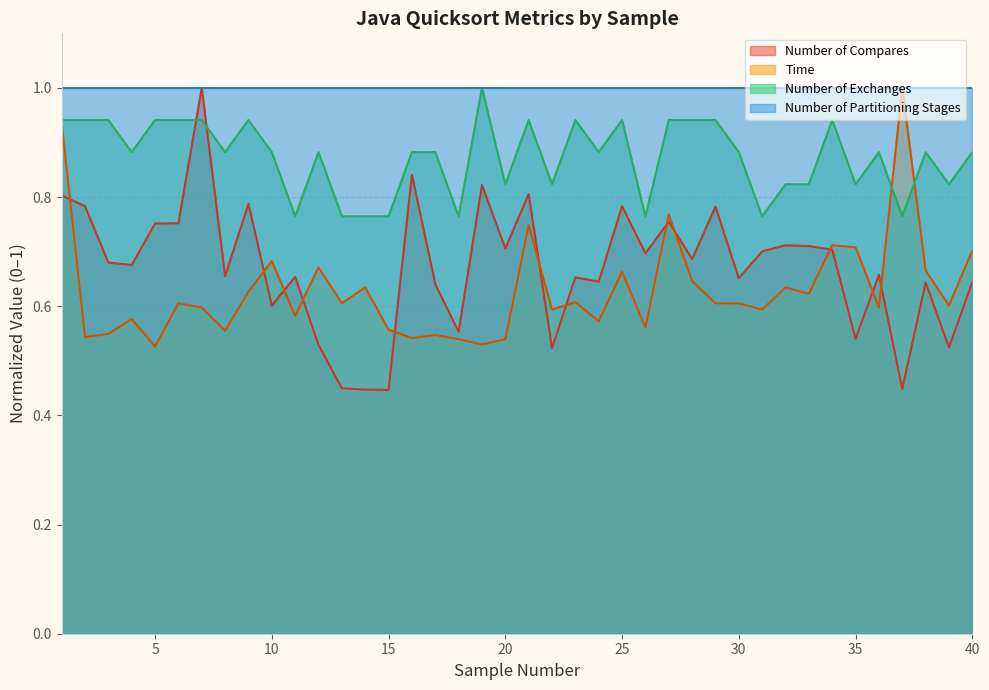

Is the value of Time at 25 greater than the value of Number of Compares at 14?

Yes